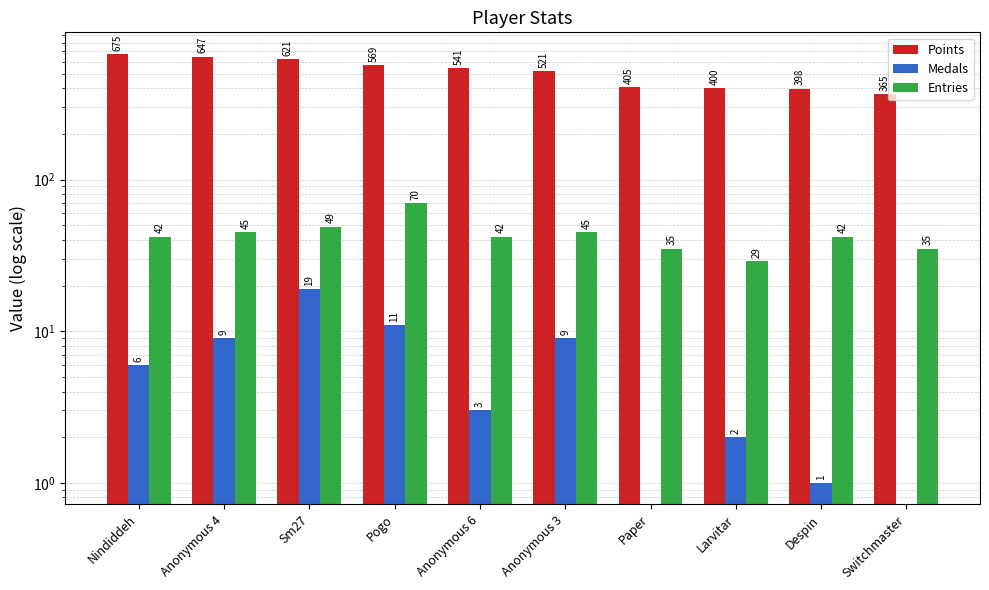

Rank the series by their maximum value, from lowest to highest.

Medals, Entries, Points